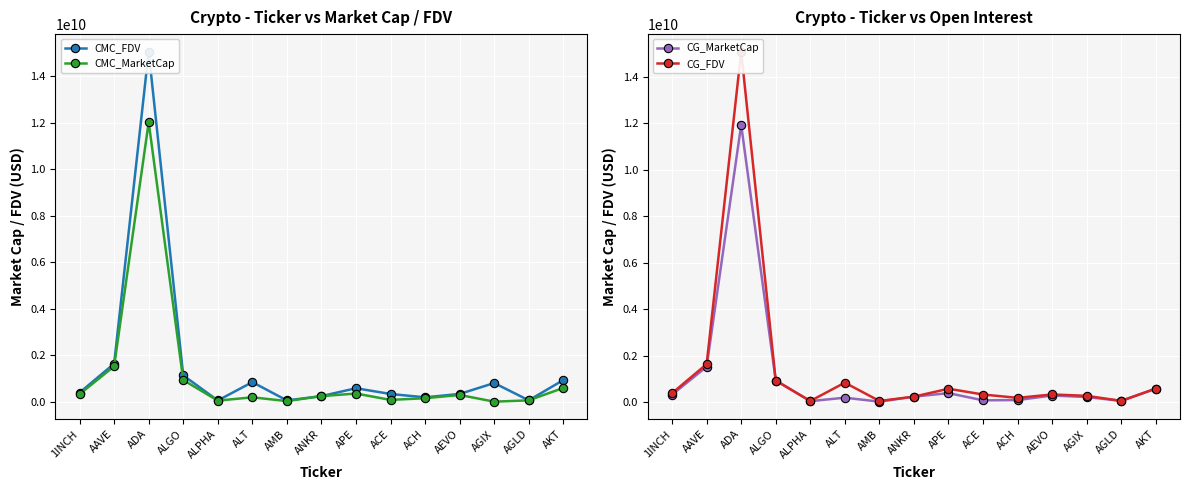

What is the average value of the CG_FDV series?

1438160443.7